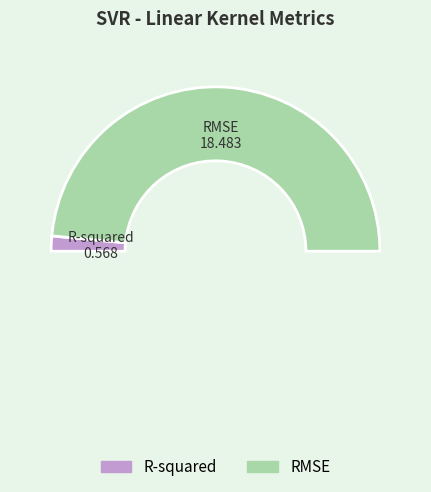

Rank the categories by value from lowest to highest.

R-squared, RMSE